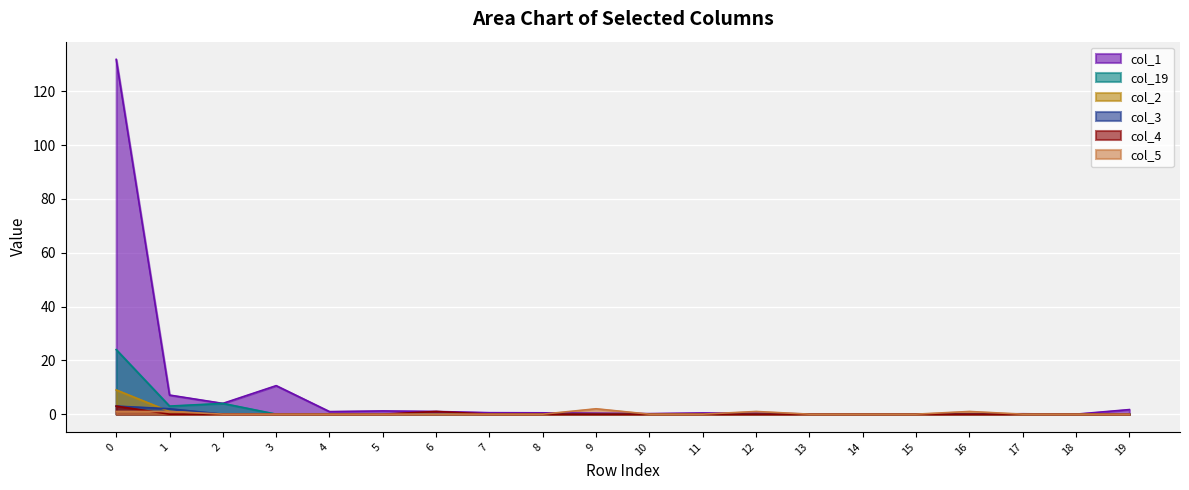

True or false: col_19 and col_1 cross at least once.

False